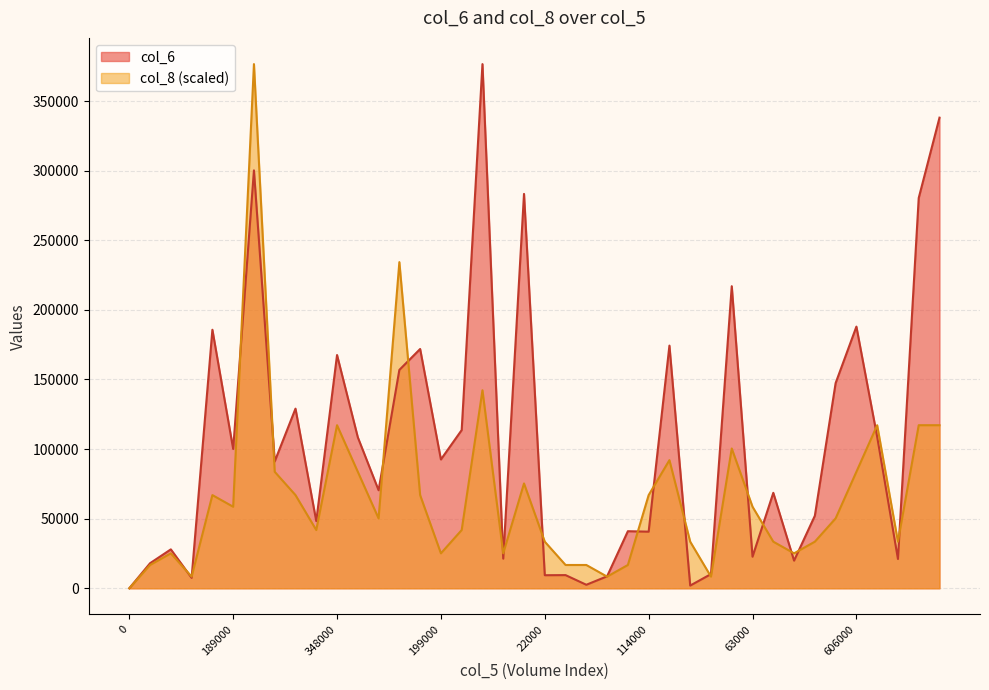

Read the col_6 value at 245000.

113650.0